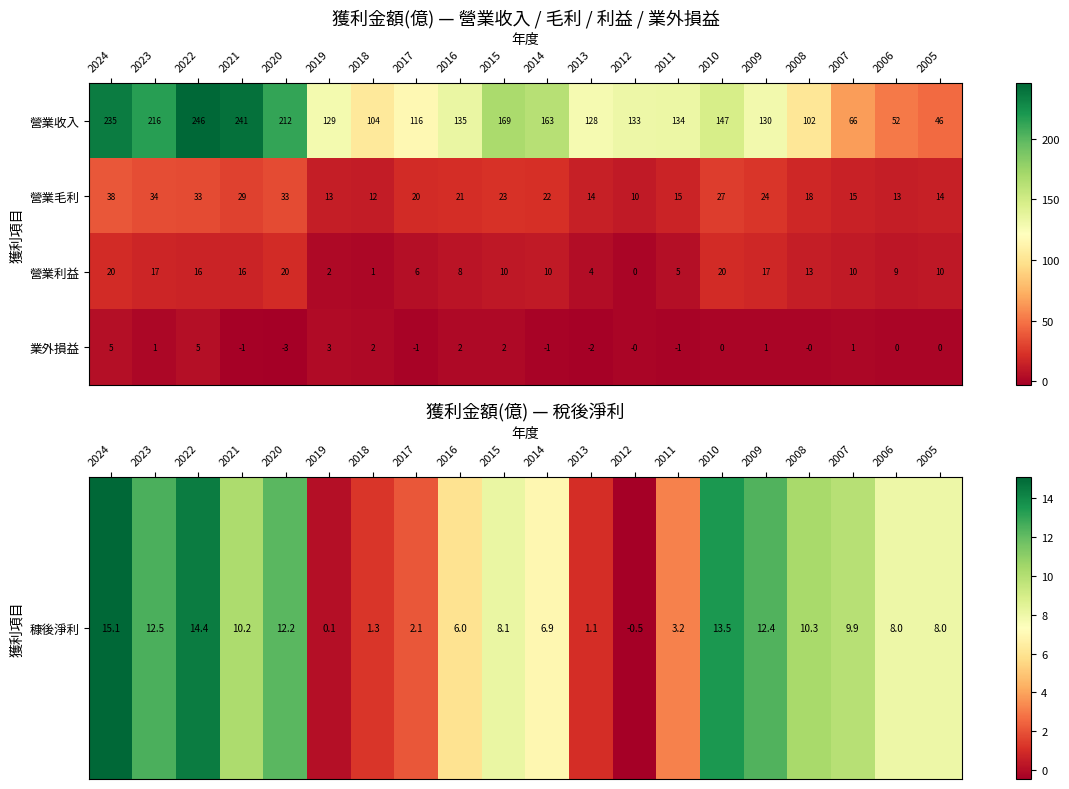

Where is 營業收入 nearest to the value 146?

2010